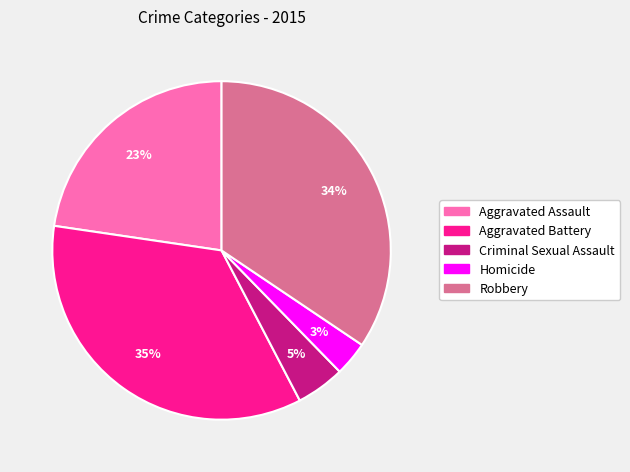

Do Robbery and Criminal Sexual Assault together represent more than half of the pie?

No